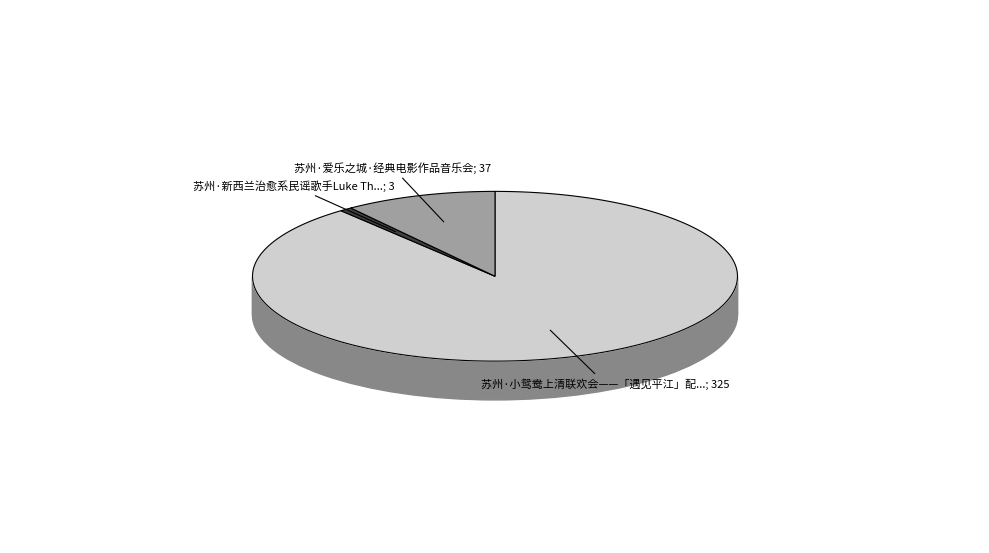

What percentage is NOT represented by 苏州·小鸳鸯上清联欢会——「遇见平江」配音演员专场见面会?

11.0%